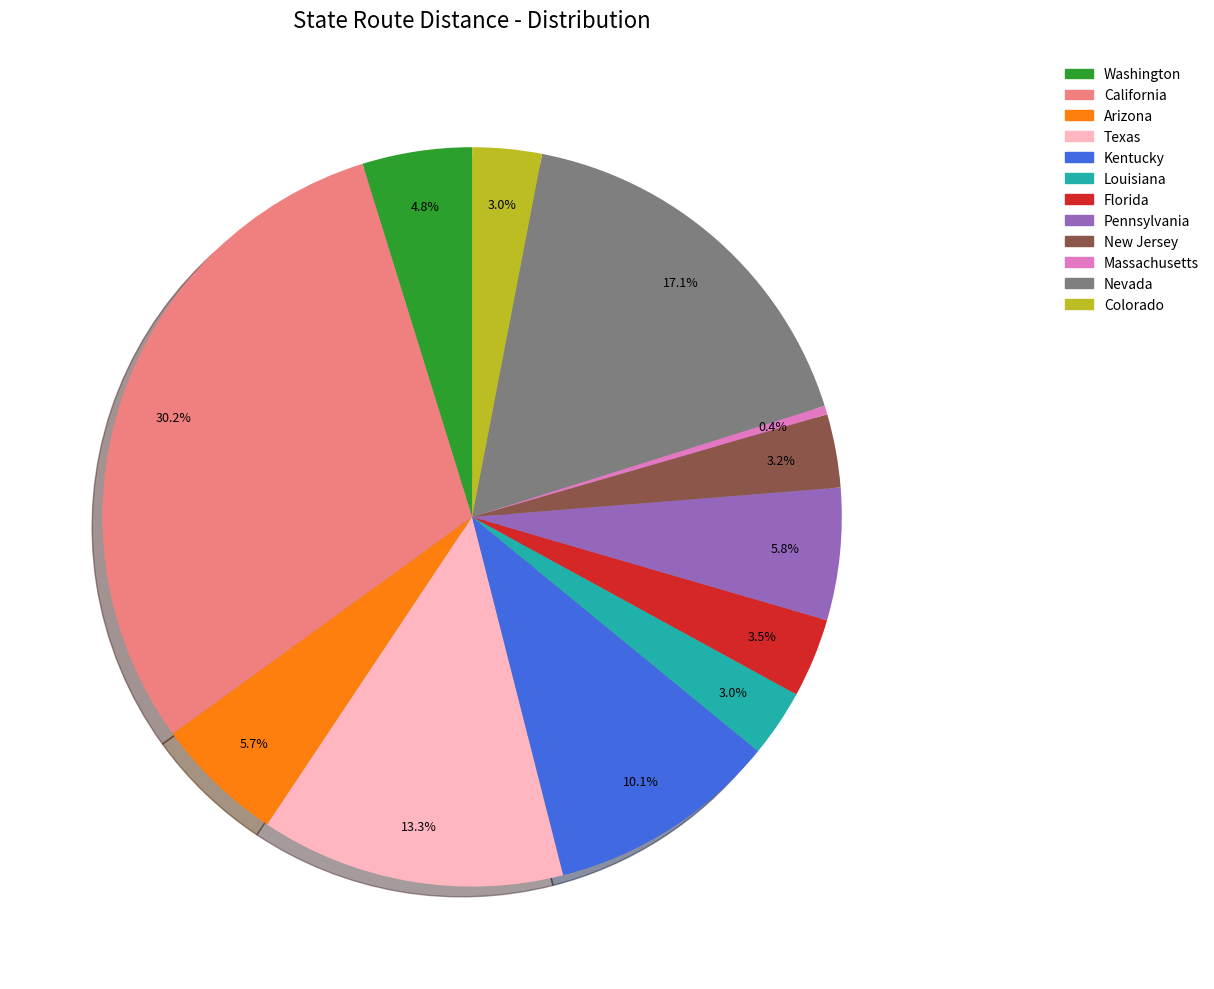

Does any single category account for the majority?

No